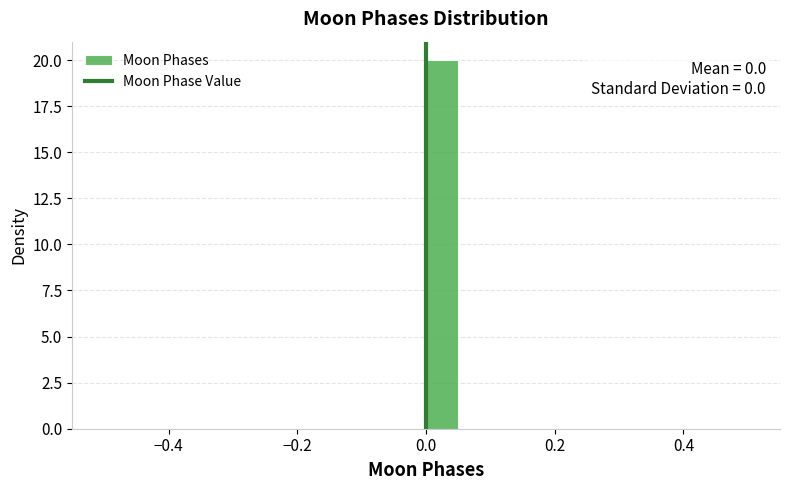

Around what value on the x-axis is the tallest bar? Give the approximate position of its centre, as read against the axis.

0.02